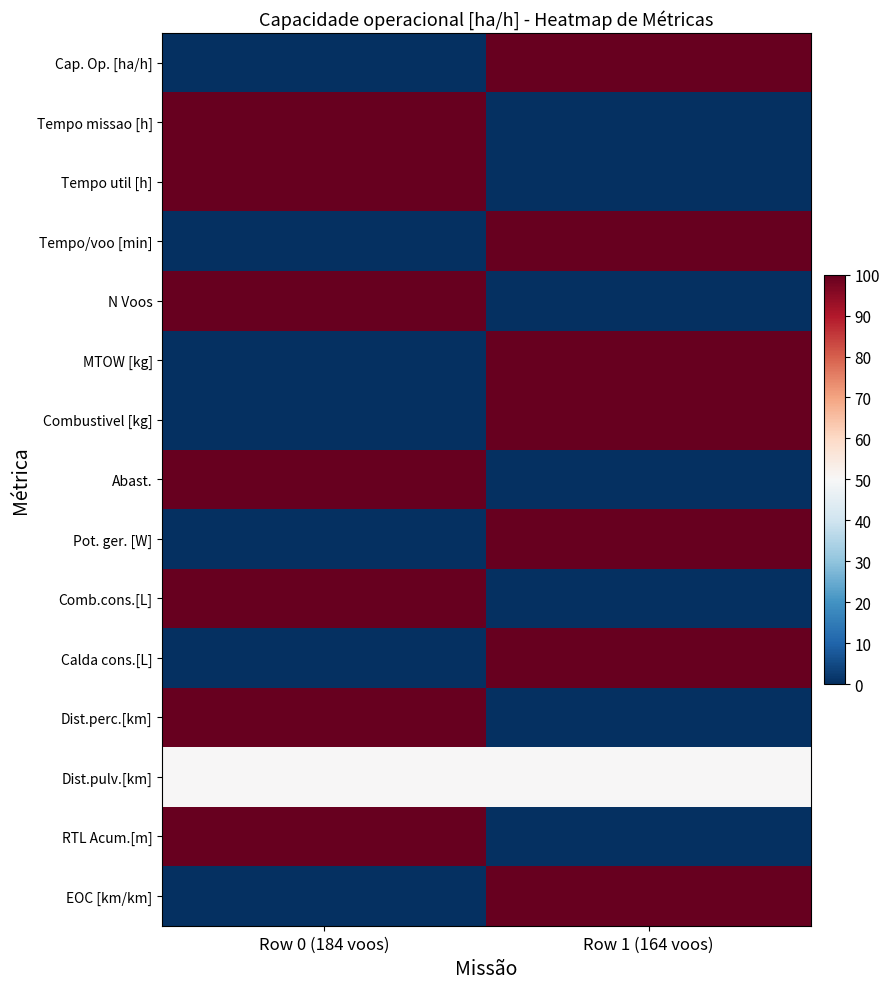

How many categories are shown in the chart?

2